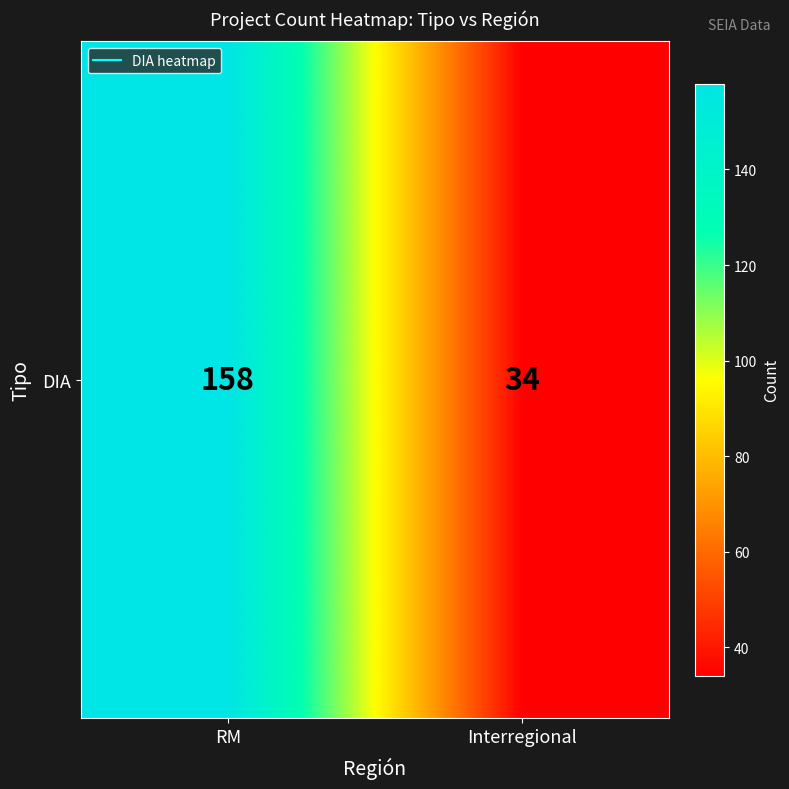

The value at Interregional is 34. True or false?

True